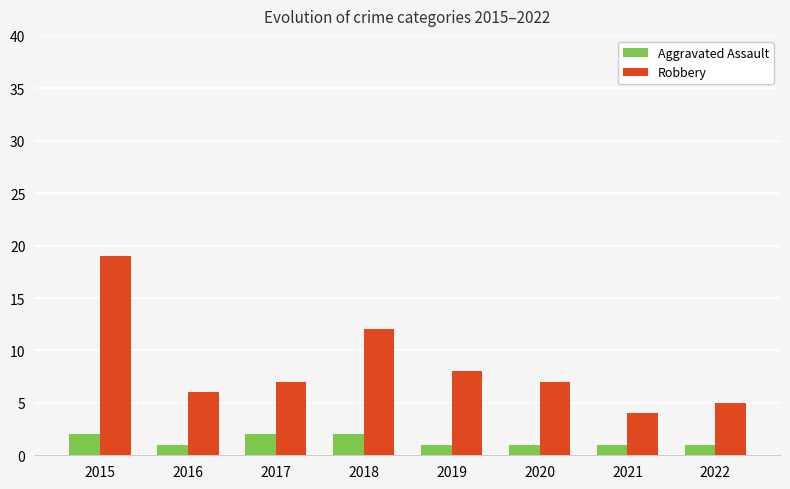

What is the difference between the maximum and minimum values in the Robbery series?

15